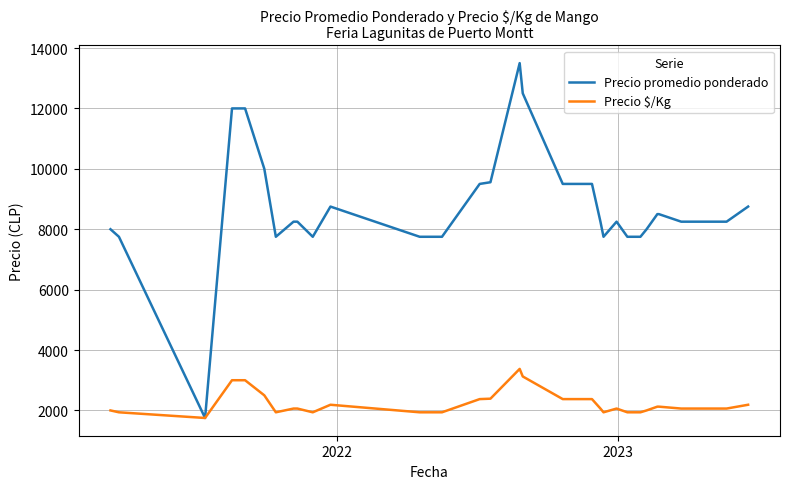

What is the highest value of the Precio $/Kg series?

3375